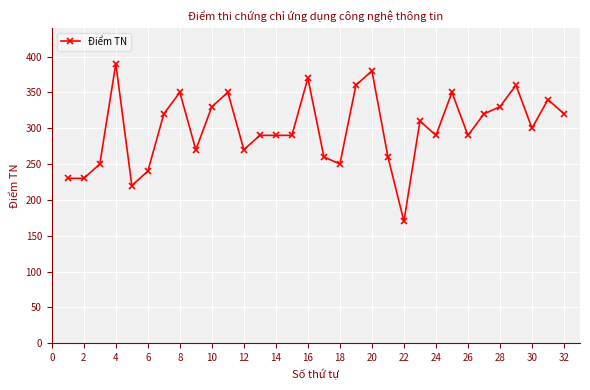

What is the sum of all values?

9580